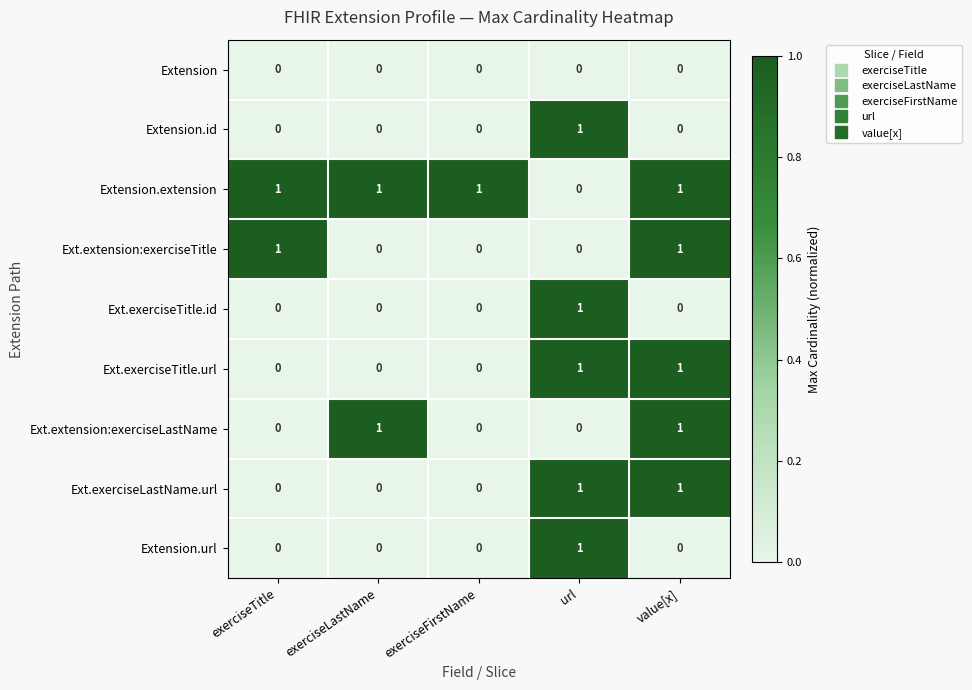

What is the total value across all series at url?

5